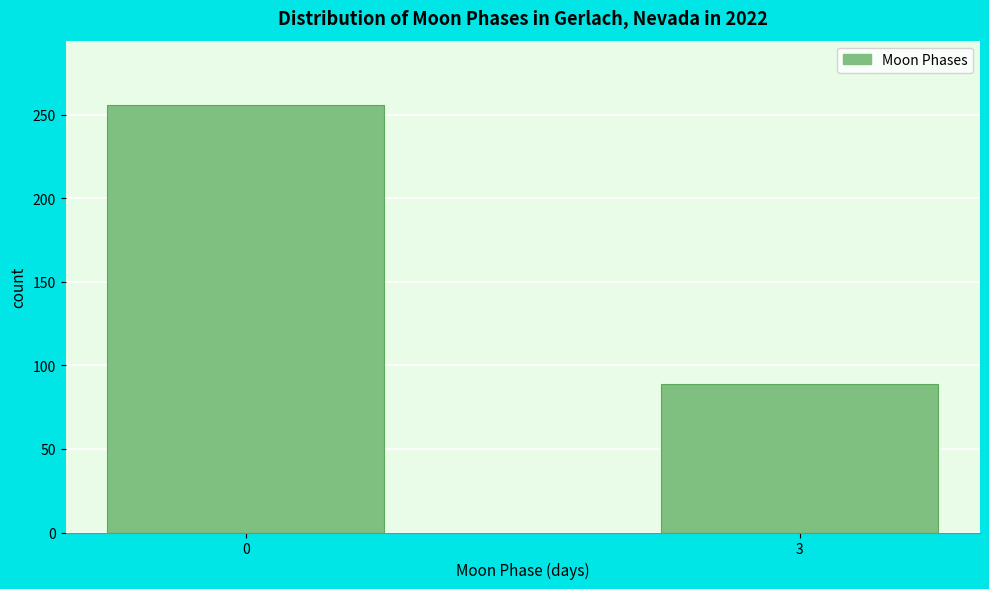

Reading left to right, extract all data points from this chart.

256	89